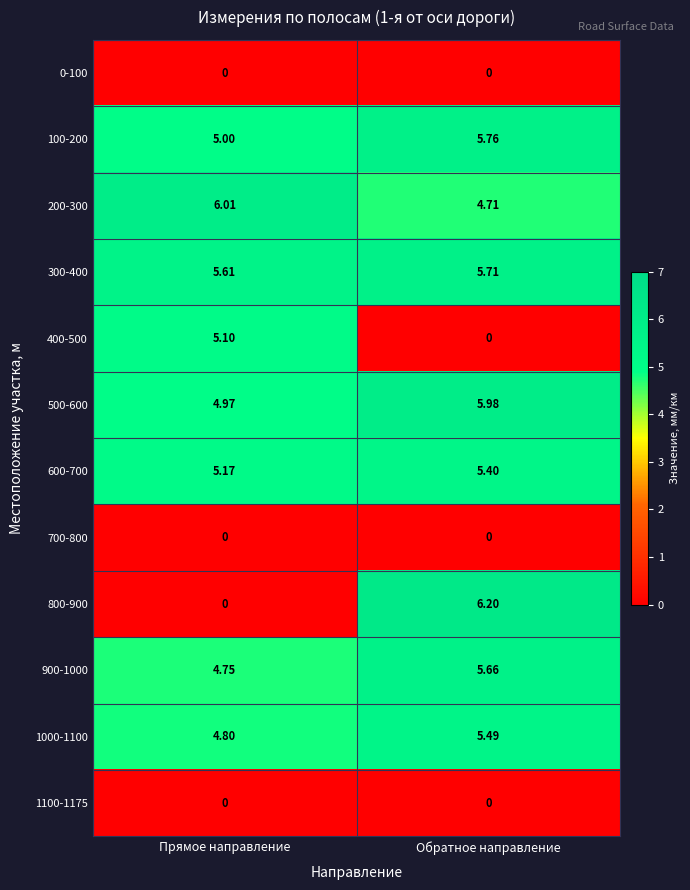

Is the value of 1000-1100 at Прямое направление greater than the value of 1100-1175 at Прямое направление?

Yes